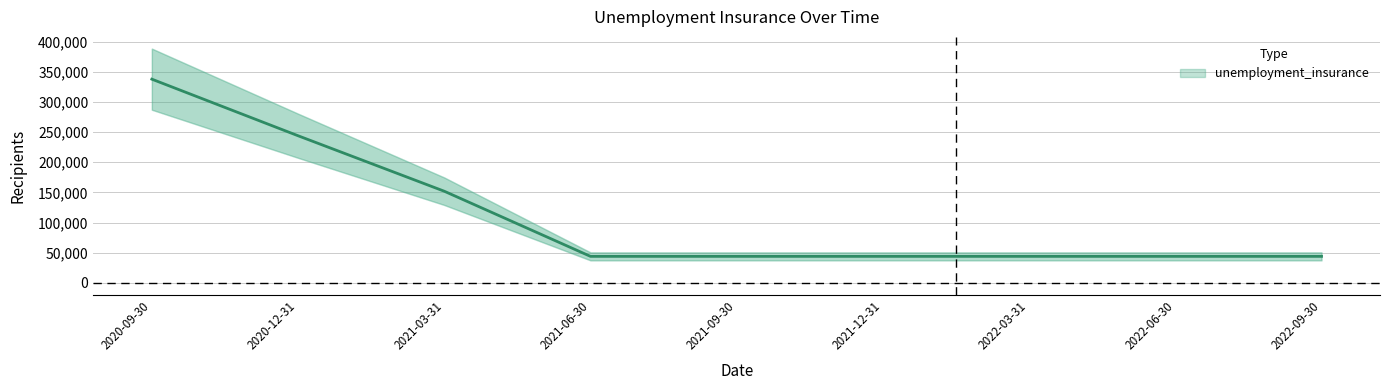

How many lines are shown in the chart?

1